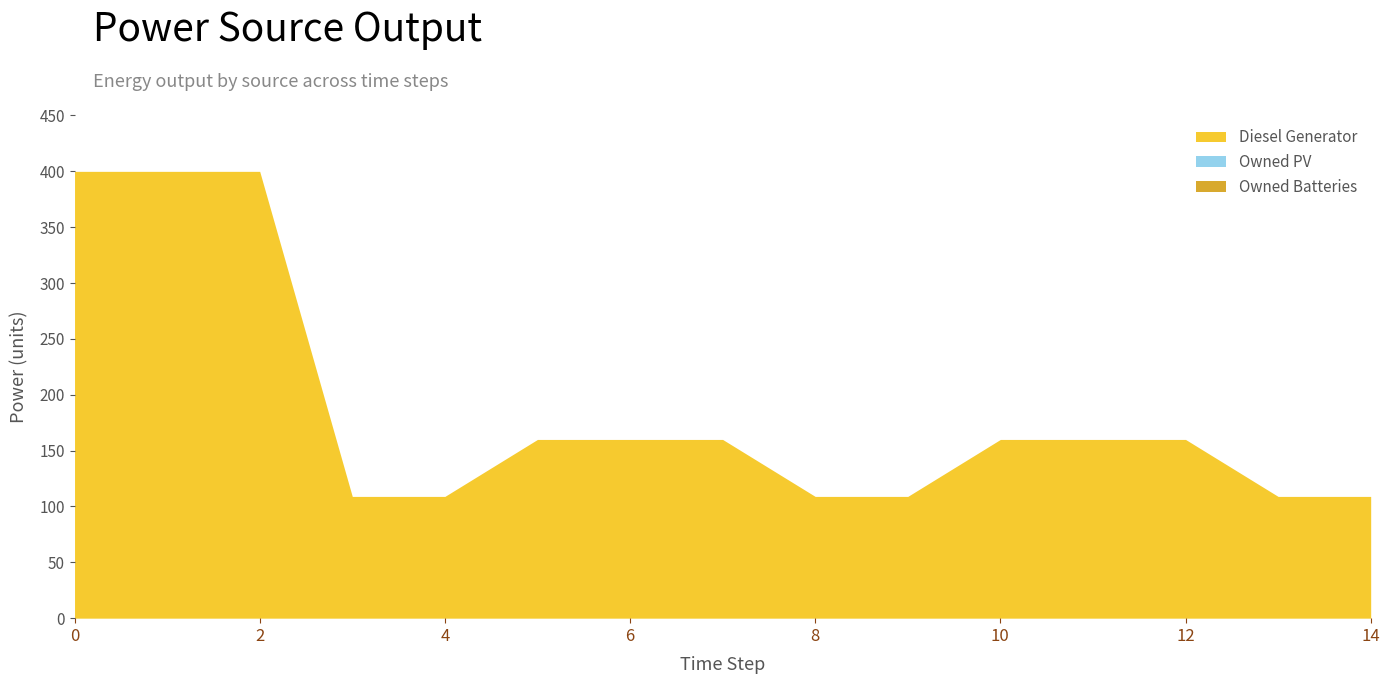

True or false: Diesel Generator has a value of 147 at 4.

False